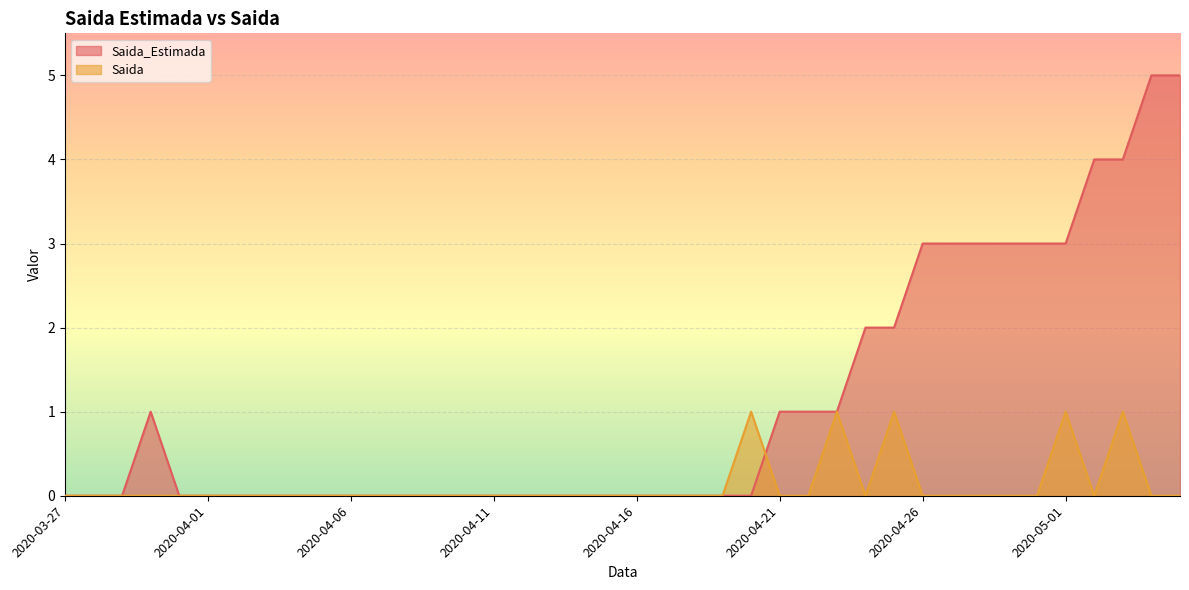

How many values in the Saida_Estimada series exceed 0?

16